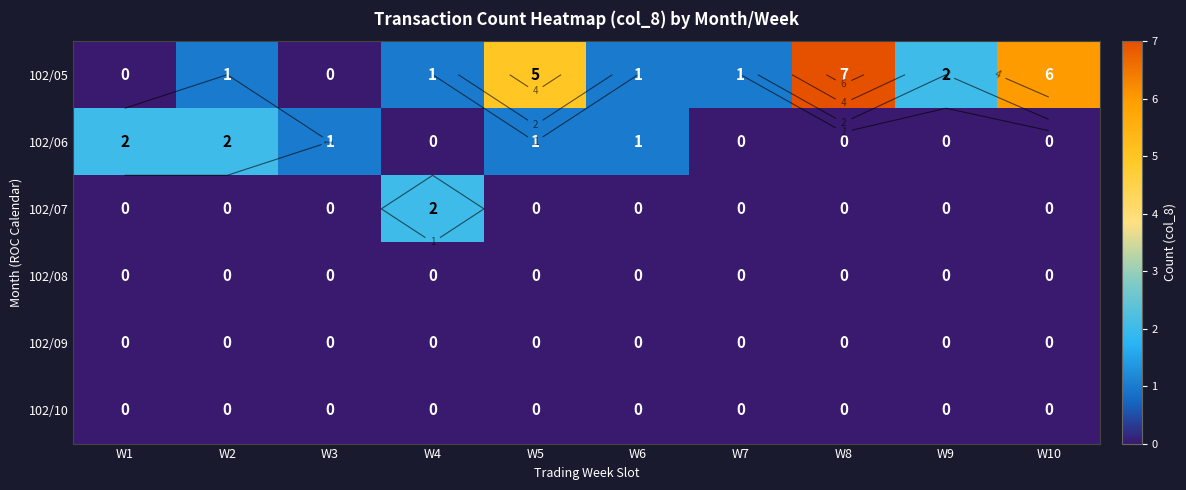

At how many categories does at least one series exceed 0?

10